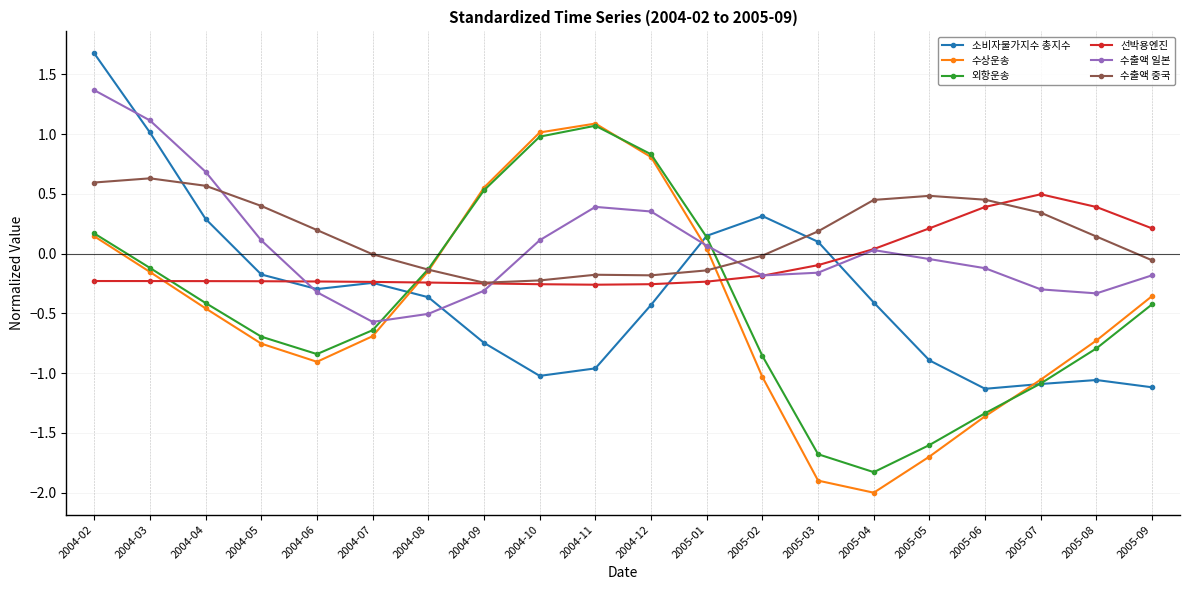

Where is the first local maximum for 외항운송?

2004-11